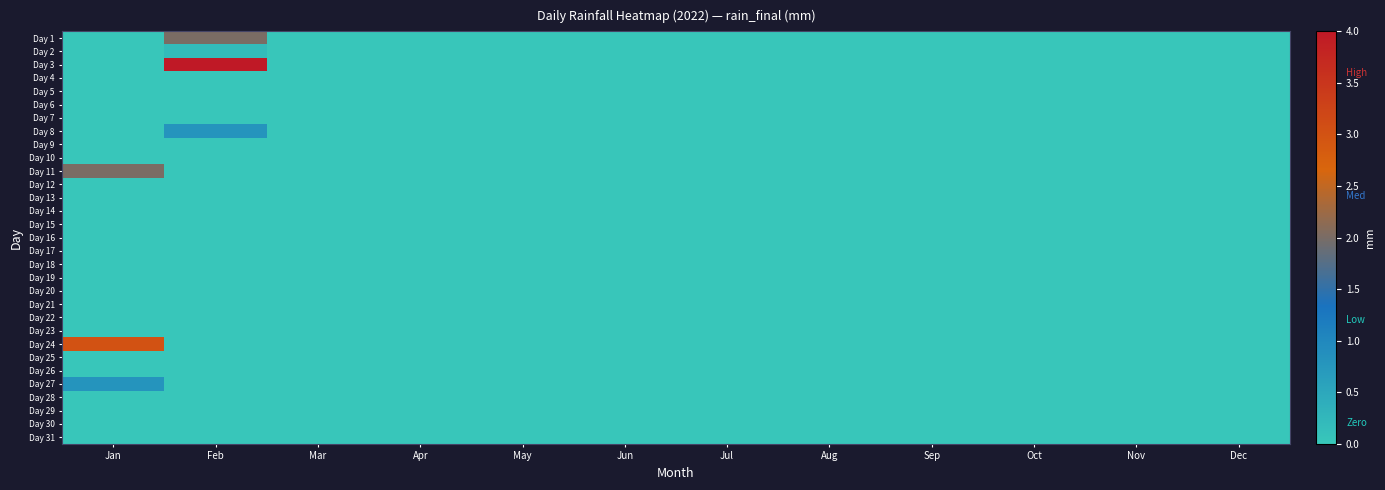

Reading left to right, extract all data points from this chart.

Day 1: Jan=0.0	Feb=2.0	Mar=0.0	Apr=0.0	May=0.0	Jun=0.0	Jul=0.0	Aug=0.0	Sep=0.0	Oct=0.0	Nov=0.0	Dec=0.0
Day 2: Jan=0.0	Feb=0.2	Mar=0.0	Apr=0.0	May=0.0	Jun=0.0	Jul=0.0	Aug=0.0	Sep=0.0	Oct=0.0	Nov=0.0	Dec=0.0
Day 3: Jan=0.0	Feb=4.0	Mar=0.0	Apr=0.0	May=0.0	Jun=0.0	Jul=0.0	Aug=0.0	Sep=0.0	Oct=0.0	Nov=0.0	Dec=0.0
Day 4: Jan=0.0	Feb=0.0	Mar=0.0	Apr=0.0	May=0.0	Jun=0.0	Jul=0.0	Aug=0.0	Sep=0.0	Oct=0.0	Nov=0.0	Dec=0.0
Day 5: Jan=0.0	Feb=0.0	Mar=0.0	Apr=0.0	May=0.0	Jun=0.0	Jul=0.0	Aug=0.0	Sep=0.0	Oct=0.0	Nov=0.0	Dec=0.0
Day 6: Jan=0.0	Feb=0.0	Mar=0.0	Apr=0.0	May=0.0	Jun=0.0	Jul=0.0	Aug=0.0	Sep=0.0	Oct=0.0	Nov=0.0	Dec=0.0
Day 7: Jan=0.0	Feb=0.0	Mar=0.0	Apr=0.0	May=0.0	Jun=0.0	Jul=0.0	Aug=0.0	Sep=0.0	Oct=0.0	Nov=0.0	Dec=0.0
Day 8: Jan=0.0	Feb=0.8	Mar=0.0	Apr=0.0	May=0.0	Jun=0.0	Jul=0.0	Aug=0.0	Sep=0.0	Oct=0.0	Nov=0.0	Dec=0.0
Day 9: Jan=0.0	Feb=0.0	Mar=0.0	Apr=0.0	May=0.0	Jun=0.0	Jul=0.0	Aug=0.0	Sep=0.0	Oct=0.0	Nov=0.0	Dec=0.0
Day 10: Jan=0.0	Feb=0.0	Mar=0.0	Apr=0.0	May=0.0	Jun=0.0	Jul=0.0	Aug=0.0	Sep=0.0	Oct=0.0	Nov=0.0	Dec=0.0
Day 11: Jan=2.0	Feb=0.0	Mar=0.0	Apr=0.0	May=0.0	Jun=0.0	Jul=0.0	Aug=0.0	Sep=0.0	Oct=0.0	Nov=0.0	Dec=0.0
Day 12: Jan=0.0	Feb=0.0	Mar=0.0	Apr=0.0	May=0.0	Jun=0.0	Jul=0.0	Aug=0.0	Sep=0.0	Oct=0.0	Nov=0.0	Dec=0.0
Day 13: Jan=0.0	Feb=0.0	Mar=0.0	Apr=0.0	May=0.0	Jun=0.0	Jul=0.0	Aug=0.0	Sep=0.0	Oct=0.0	Nov=0.0	Dec=0.0
Day 14: Jan=0.0	Feb=0.0	Mar=0.0	Apr=0.0	May=0.0	Jun=0.0	Jul=0.0	Aug=0.0	Sep=0.0	Oct=0.0	Nov=0.0	Dec=0.0
Day 15: Jan=0.0	Feb=0.0	Mar=0.0	Apr=0.0	May=0.0	Jun=0.0	Jul=0.0	Aug=0.0	Sep=0.0	Oct=0.0	Nov=0.0	Dec=0.0
Day 16: Jan=0.0	Feb=0.0	Mar=0.0	Apr=0.0	May=0.0	Jun=0.0	Jul=0.0	Aug=0.0	Sep=0.0	Oct=0.0	Nov=0.0	Dec=0.0
Day 17: Jan=0.0	Feb=0.0	Mar=0.0	Apr=0.0	May=0.0	Jun=0.0	Jul=0.0	Aug=0.0	Sep=0.0	Oct=0.0	Nov=0.0	Dec=0.0
Day 18: Jan=0.0	Feb=0.0	Mar=0.0	Apr=0.0	May=0.0	Jun=0.0	Jul=0.0	Aug=0.0	Sep=0.0	Oct=0.0	Nov=0.0	Dec=0.0
Day 19: Jan=0.0	Feb=0.0	Mar=0.0	Apr=0.0	May=0.0	Jun=0.0	Jul=0.0	Aug=0.0	Sep=0.0	Oct=0.0	Nov=0.0	Dec=0.0
Day 20: Jan=0.0	Feb=0.0	Mar=0.0	Apr=0.0	May=0.0	Jun=0.0	Jul=0.0	Aug=0.0	Sep=0.0	Oct=0.0	Nov=0.0	Dec=0.0
Day 21: Jan=0.0	Feb=0.0	Mar=0.0	Apr=0.0	May=0.0	Jun=0.0	Jul=0.0	Aug=0.0	Sep=0.0	Oct=0.0	Nov=0.0	Dec=0.0
Day 22: Jan=0.0	Feb=0.0	Mar=0.0	Apr=0.0	May=0.0	Jun=0.0	Jul=0.0	Aug=0.0	Sep=0.0	Oct=0.0	Nov=0.0	Dec=0.0
Day 23: Jan=0.0	Feb=0.0	Mar=0.0	Apr=0.0	May=0.0	Jun=0.0	Jul=0.0	Aug=0.0	Sep=0.0	Oct=0.0	Nov=0.0	Dec=0.0
Day 24: Jan=3.0	Feb=0.0	Mar=0.0	Apr=0.0	May=0.0	Jun=0.0	Jul=0.0	Aug=0.0	Sep=0.0	Oct=0.0	Nov=0.0	Dec=0.0
Day 25: Jan=0.0	Feb=0.0	Mar=0.0	Apr=0.0	May=0.0	Jun=0.0	Jul=0.0	Aug=0.0	Sep=0.0	Oct=0.0	Nov=0.0	Dec=0.0
Day 26: Jan=0.0	Feb=0.0	Mar=0.0	Apr=0.0	May=0.0	Jun=0.0	Jul=0.0	Aug=0.0	Sep=0.0	Oct=0.0	Nov=0.0	Dec=0.0
Day 27: Jan=0.8	Feb=0.0	Mar=0.0	Apr=0.0	May=0.0	Jun=0.0	Jul=0.0	Aug=0.0	Sep=0.0	Oct=0.0	Nov=0.0	Dec=0.0
Day 28: Jan=0.0	Feb=0.0	Mar=0.0	Apr=0.0	May=0.0	Jun=0.0	Jul=0.0	Aug=0.0	Sep=0.0	Oct=0.0	Nov=0.0	Dec=0.0
Day 29: Jan=0.0	Feb=0.0	Mar=0.0	Apr=0.0	May=0.0	Jun=0.0	Jul=0.0	Aug=0.0	Sep=0.0	Oct=0.0	Nov=0.0	Dec=0.0
Day 30: Jan=0.0	Feb=0.0	Mar=0.0	Apr=0.0	May=0.0	Jun=0.0	Jul=0.0	Aug=0.0	Sep=0.0	Oct=0.0	Nov=0.0	Dec=0.0
Day 31: Jan=0.0	Feb=0.0	Mar=0.0	Apr=0.0	May=0.0	Jun=0.0	Jul=0.0	Aug=0.0	Sep=0.0	Oct=0.0	Nov=0.0	Dec=0.0